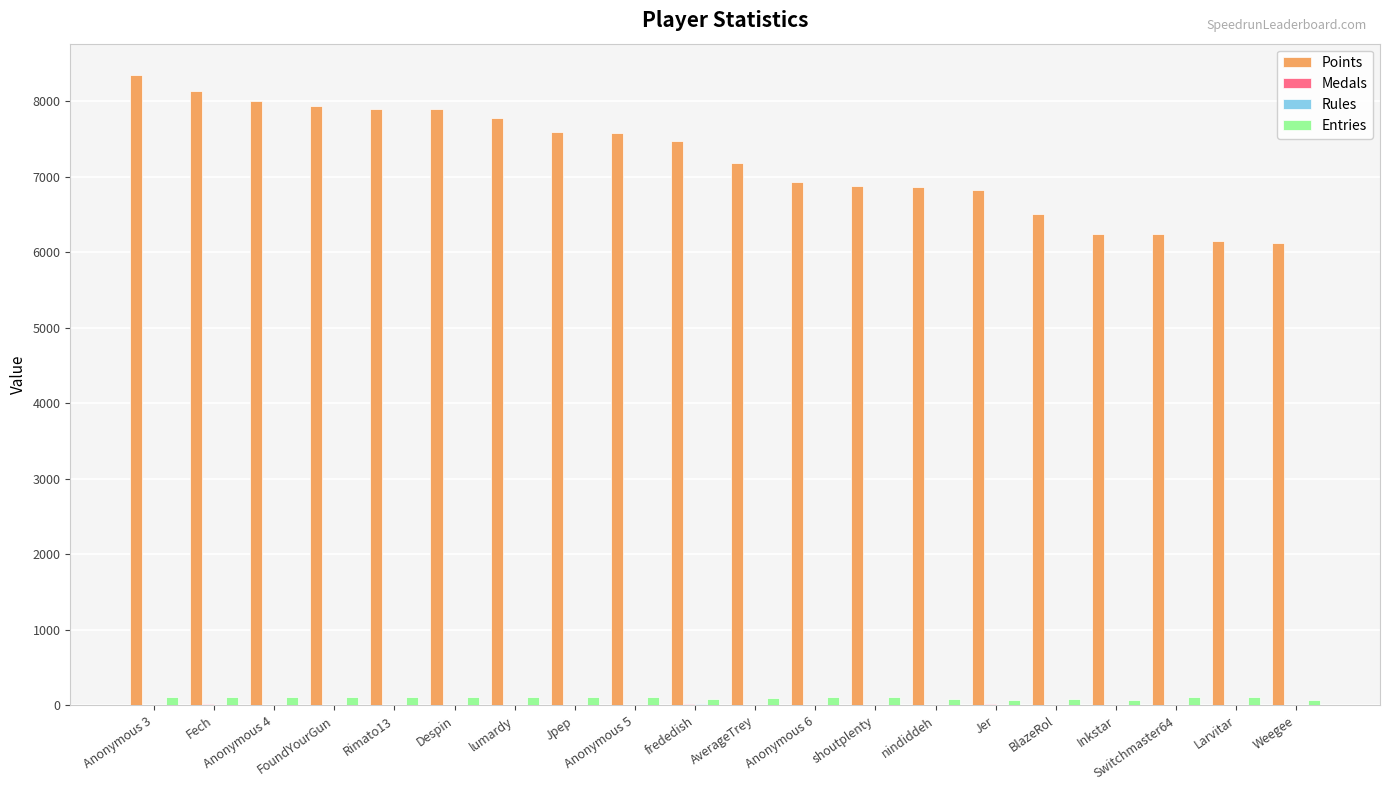

How many series are shown in this chart?

4